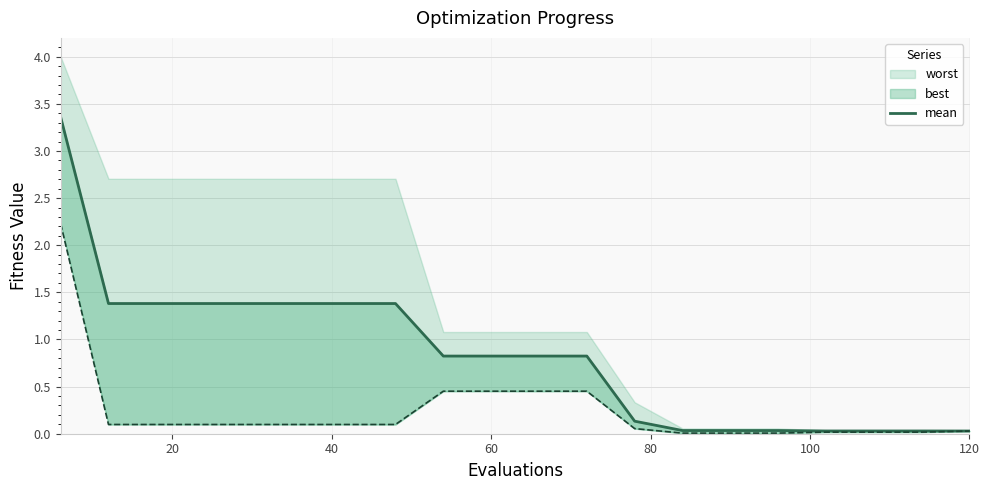

True or false: there are more than 1 points higher than both neighbors.

False